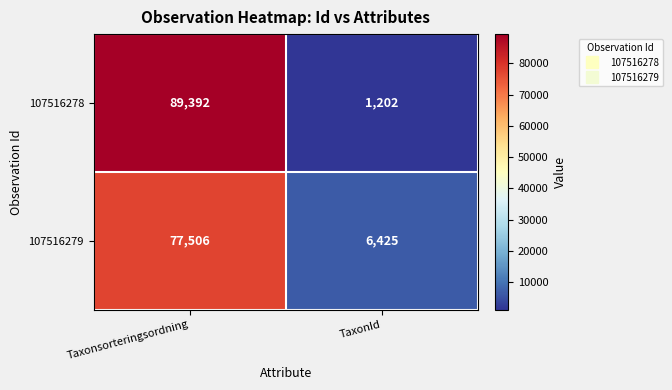

Which series has the largest range (max minus min)?

107516278